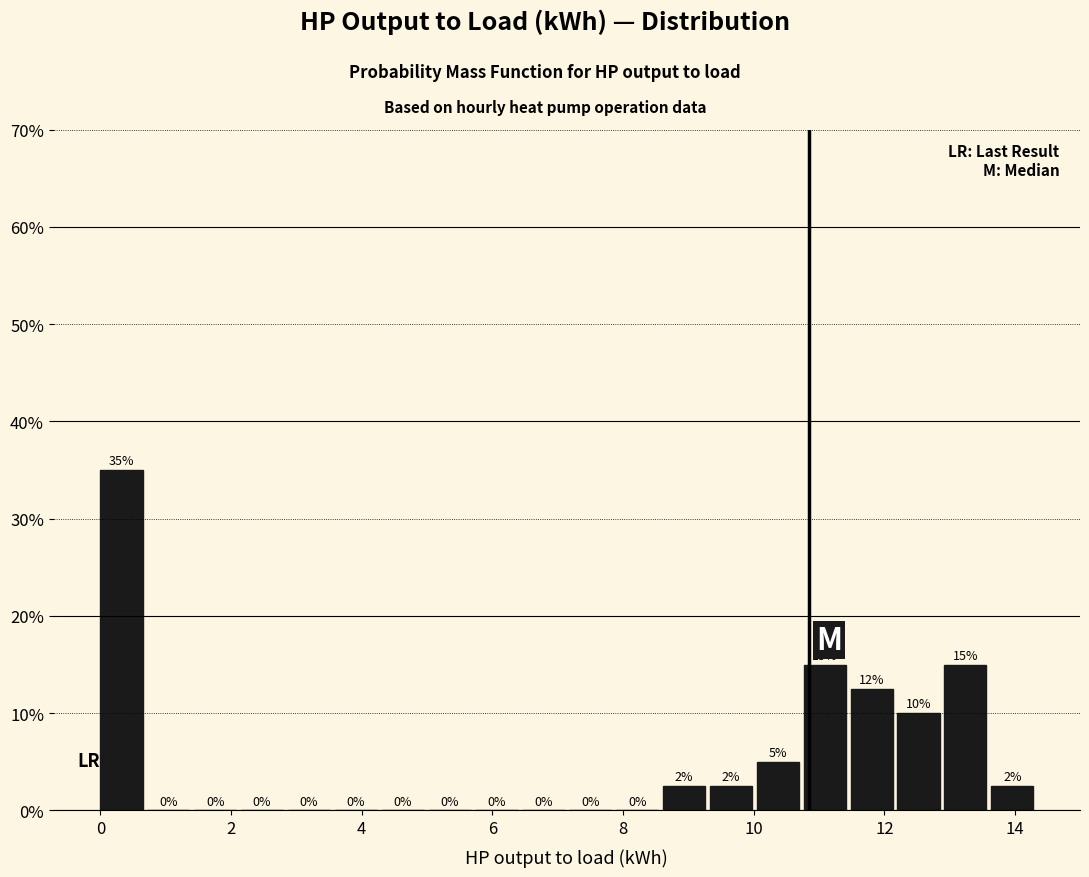

Around what value on the x-axis is the tallest bar? Give the approximate position of its centre, as read against the axis.

0.4